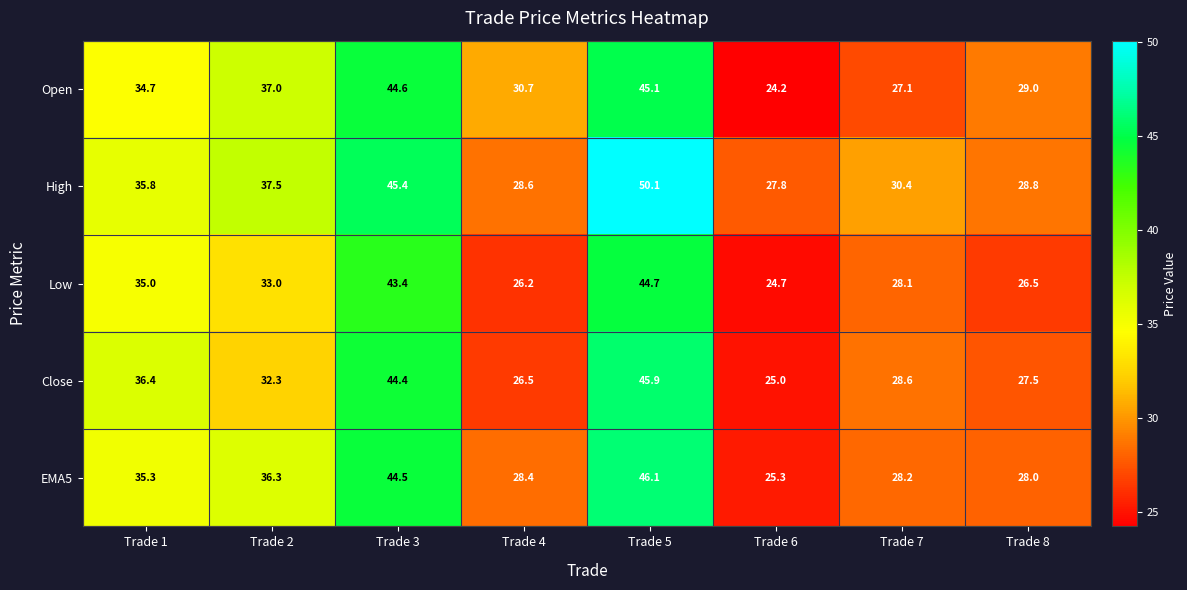

What is the difference between the maximum and minimum values in the Open series?

20.9